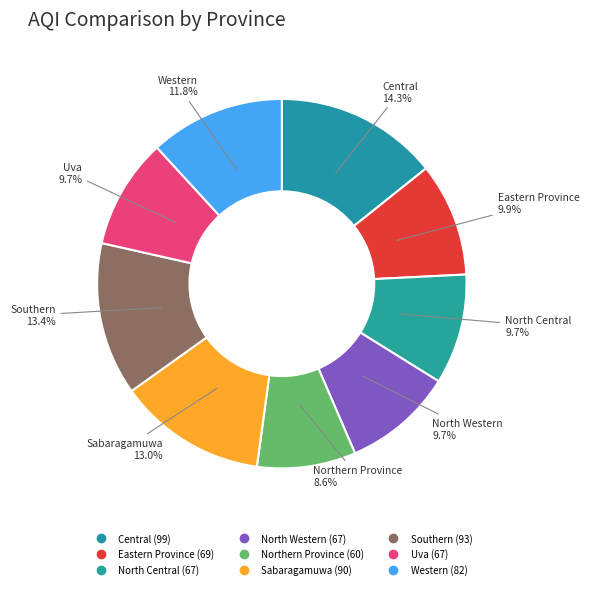

Which slice is the smallest?

Northern Province